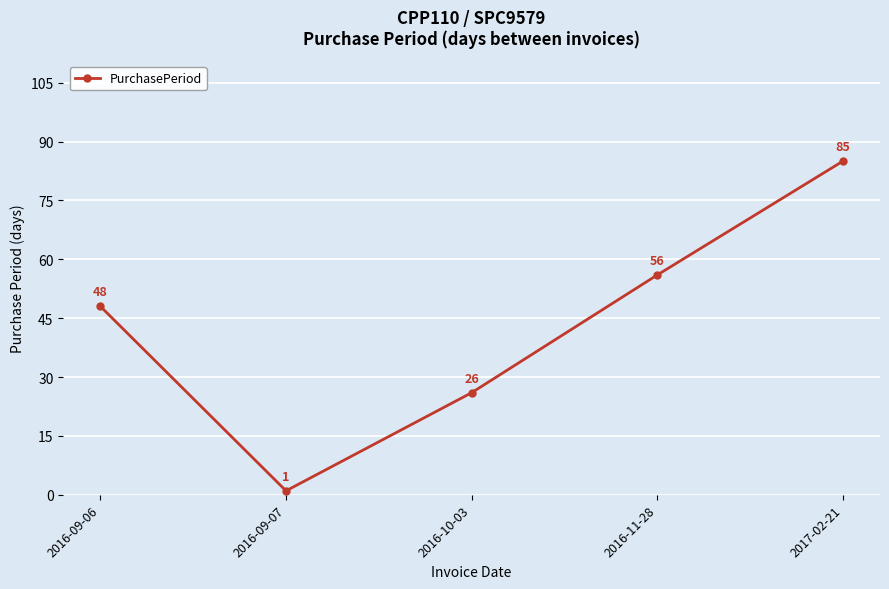

Is this an area chart (filled region under the line)?

No